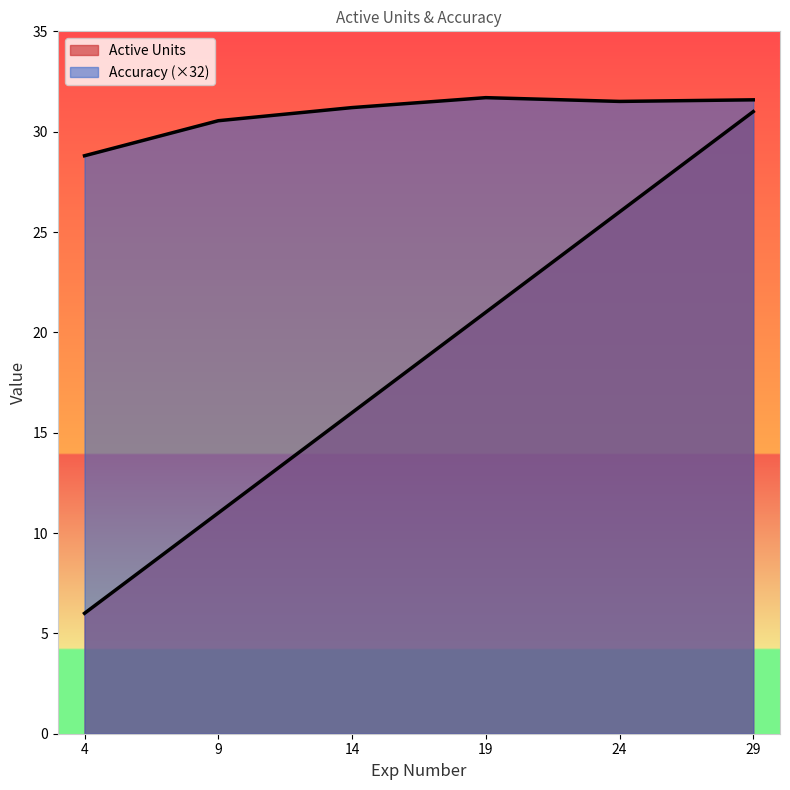

What is the difference between the second highest and minimum values in the Accuracy series?

2.8